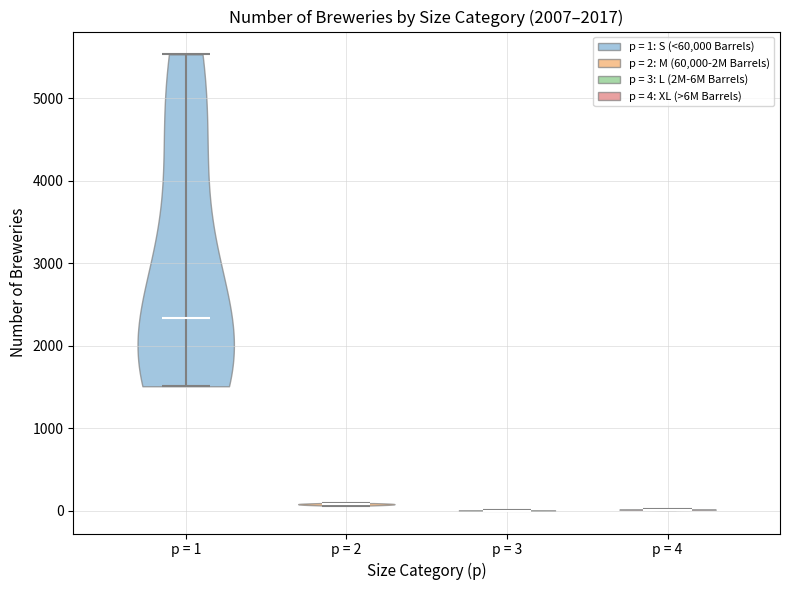

What is the highest point the violin for p = 1 reaches on the y-axis? The values are not printed on the chart, so give them approximately, as read against the axis.

5500